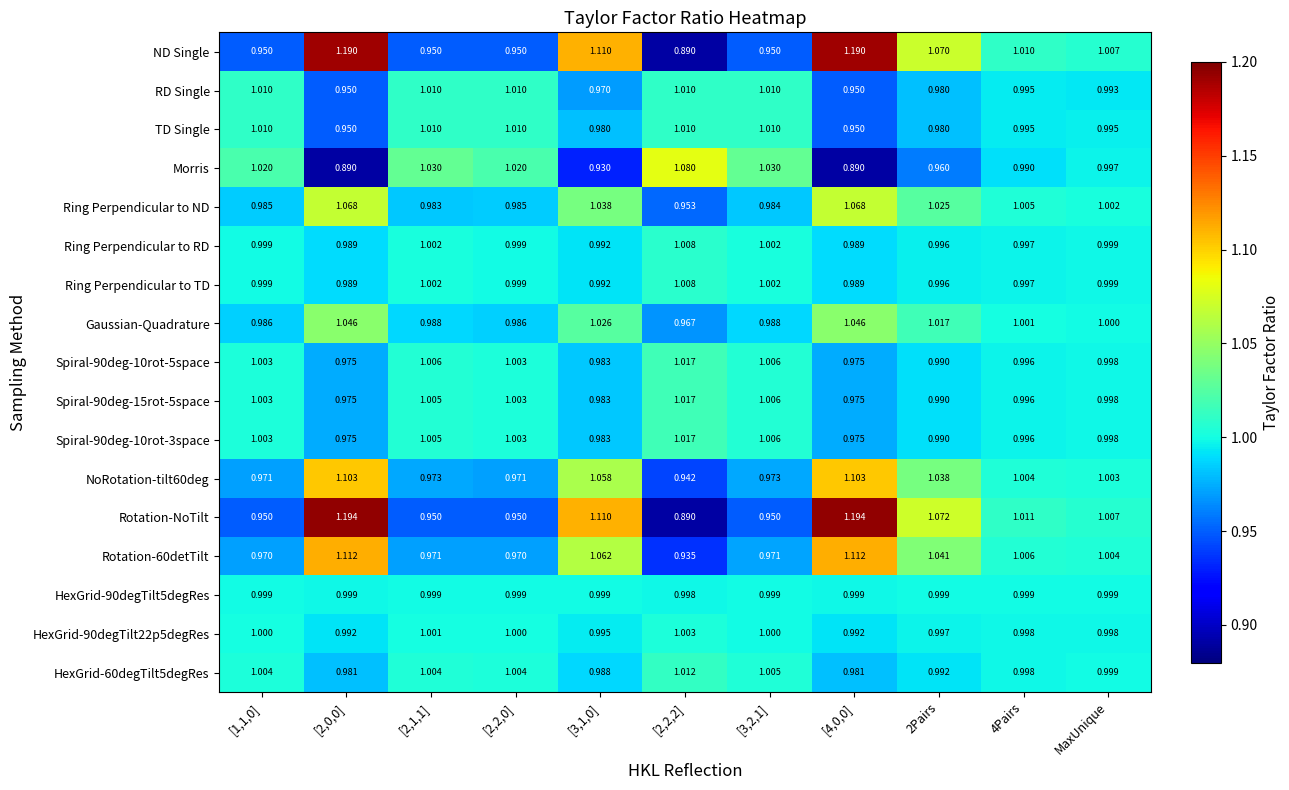

Which series has the largest range (max minus min)?

Rotation-NoTilt